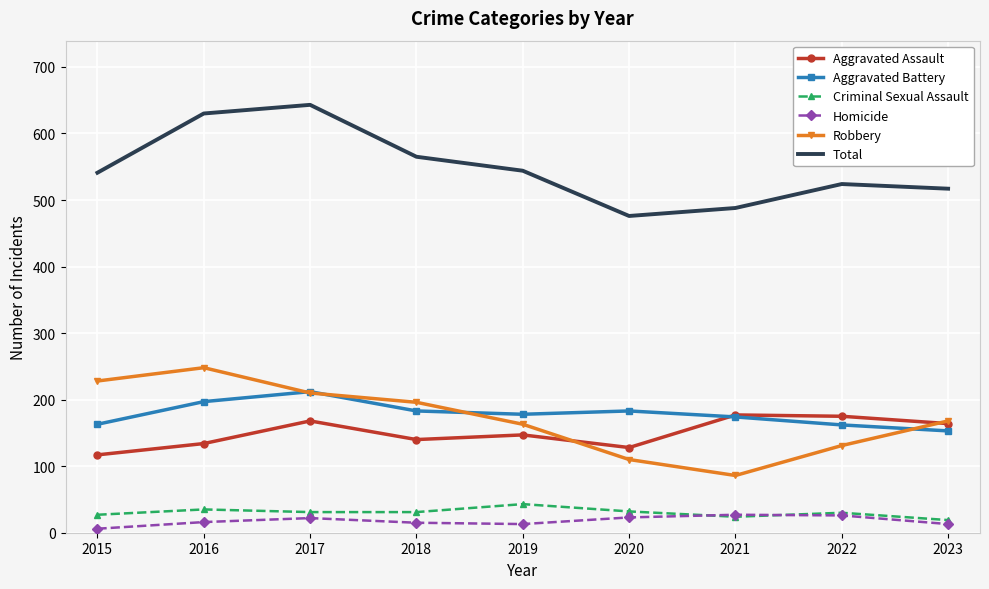

What is the spread (max minus min) of values at 2020?

453